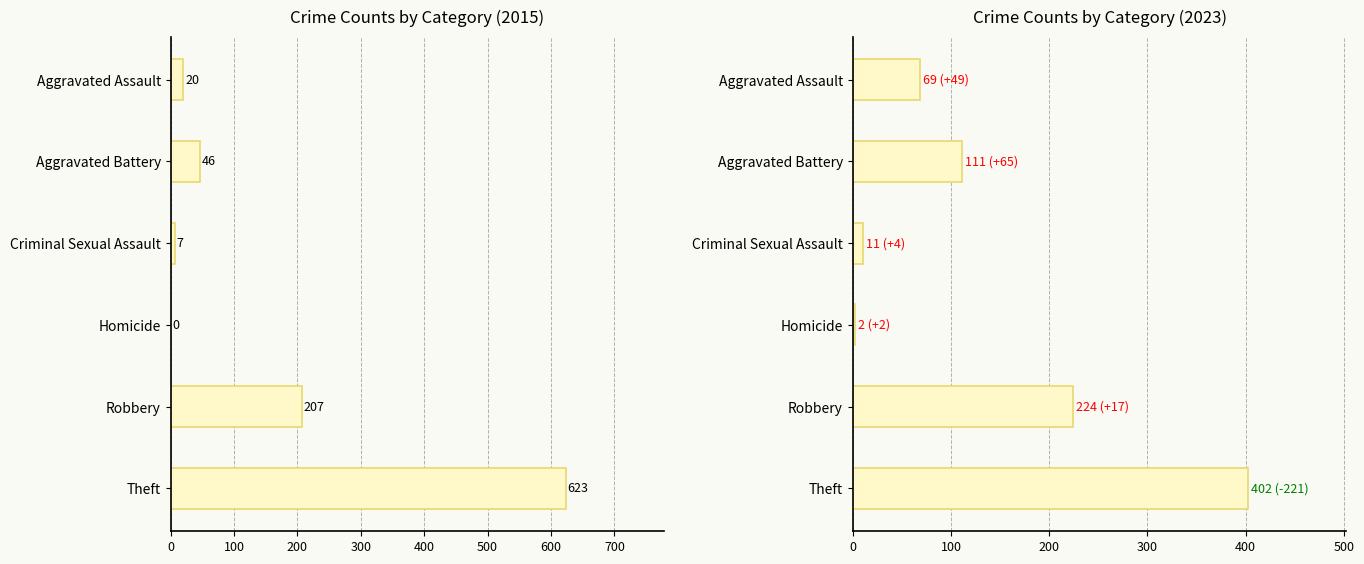

The value of 2015 at Criminal Sexual Assault is 4. True or false?

False